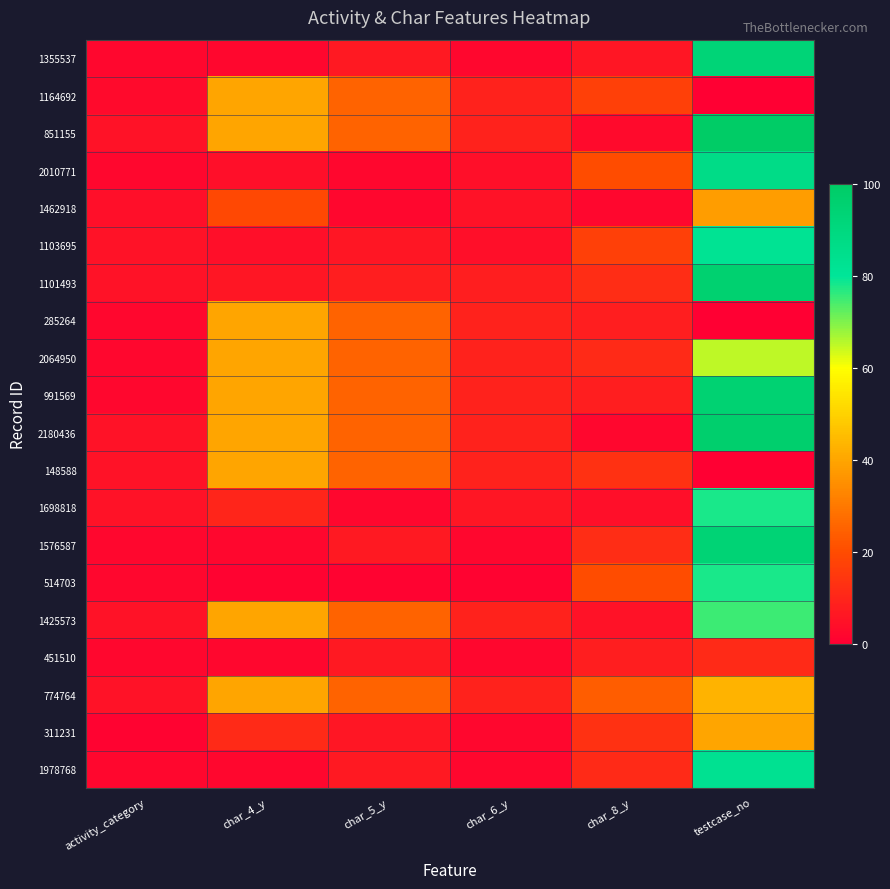

Between activity_category and testcase_no, which series saw the biggest shift?

851155